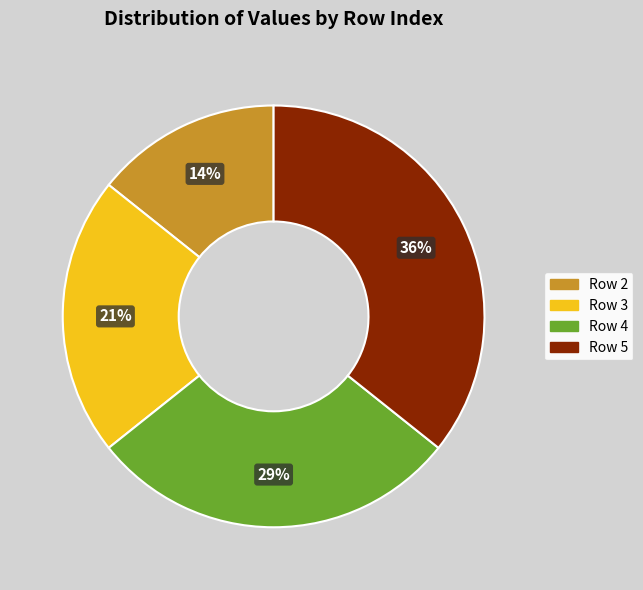

How many segments does this pie chart have?

4